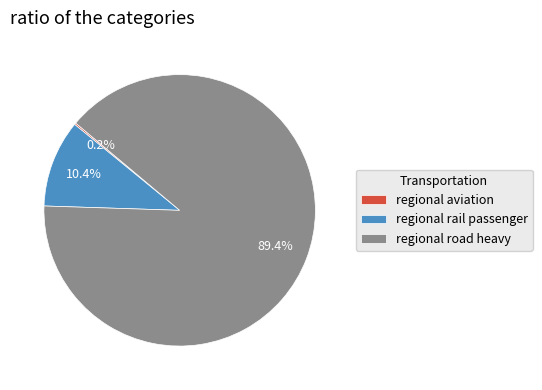

Does regional rail passenger account for over 50% of the chart?

No